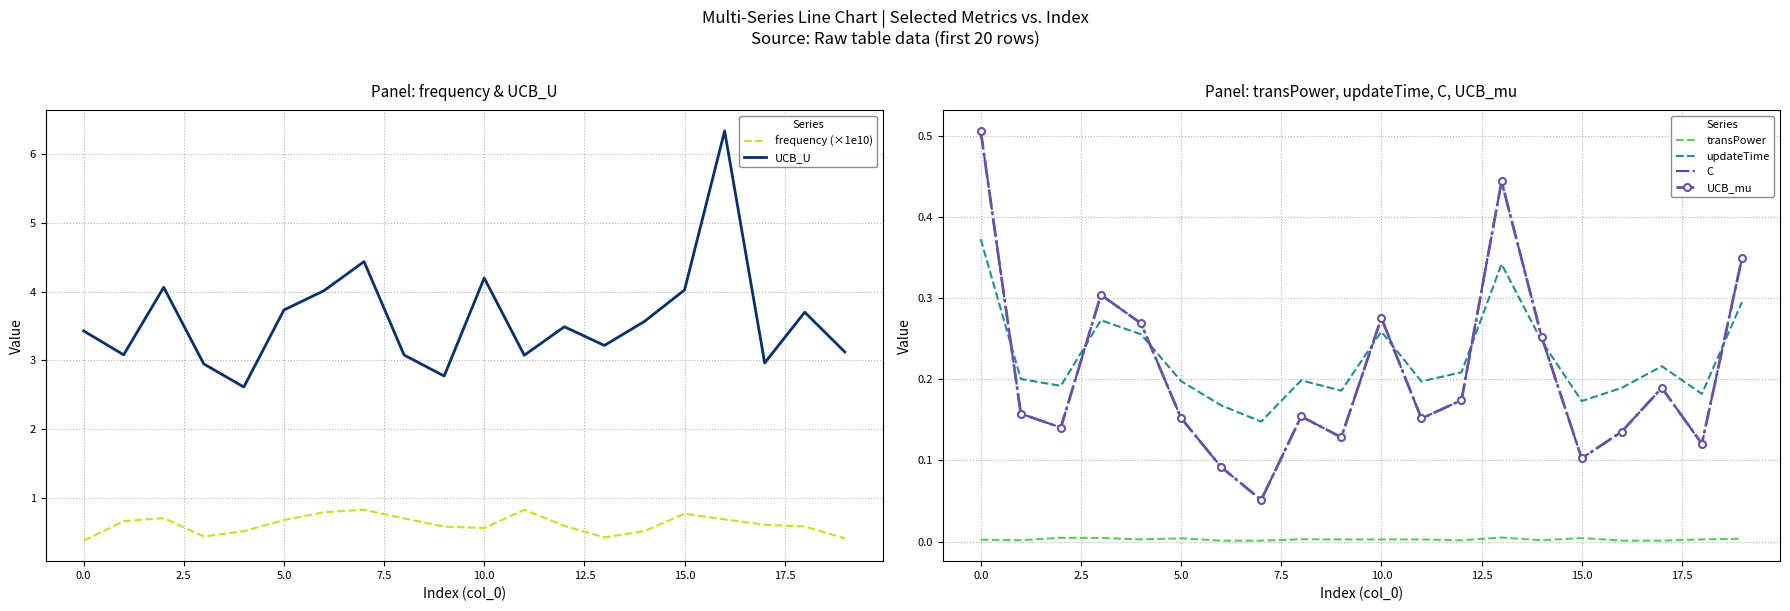

What is the maximum value for frequency (×1e10)?

0.8